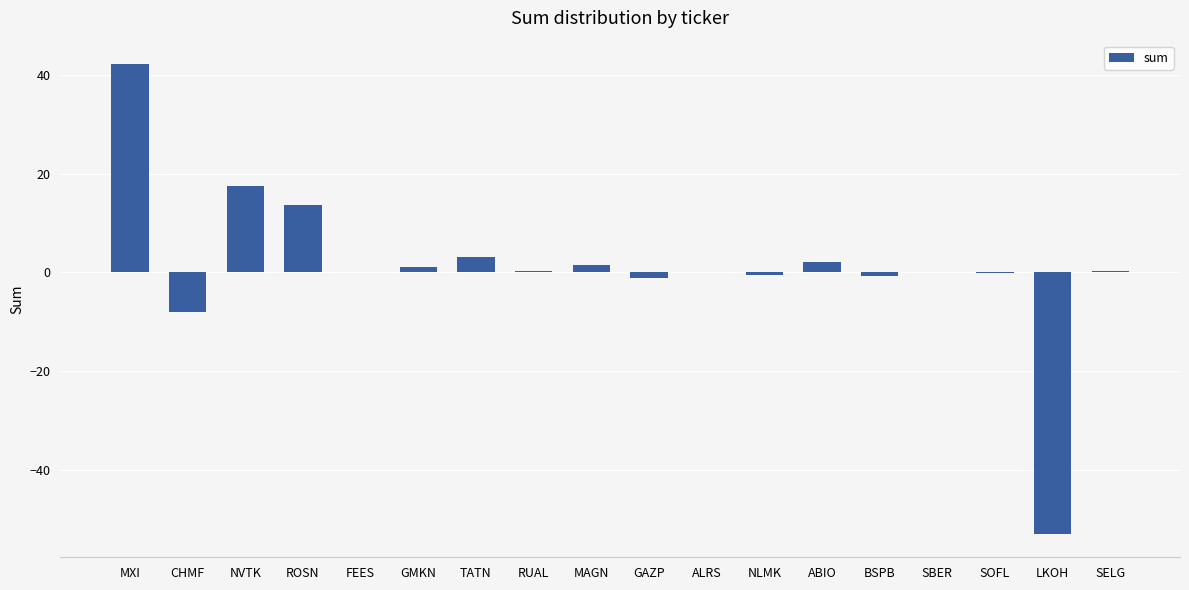

The value at ROSN is 6.2. True or false?

False